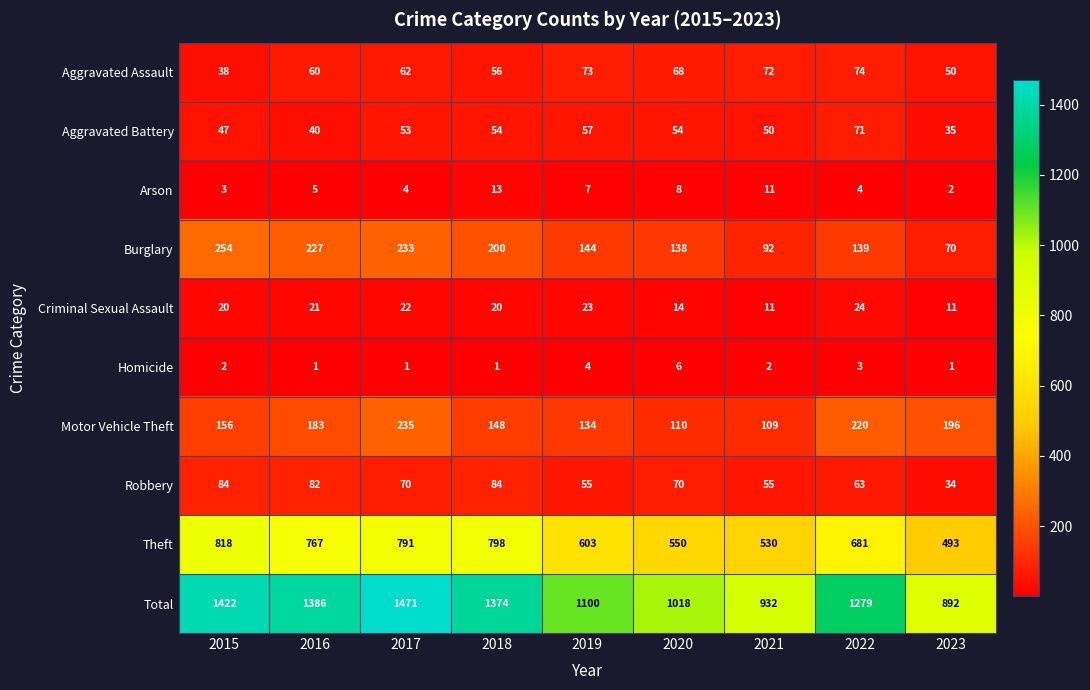

Is it true that Arson equals 5 at 2015?

False